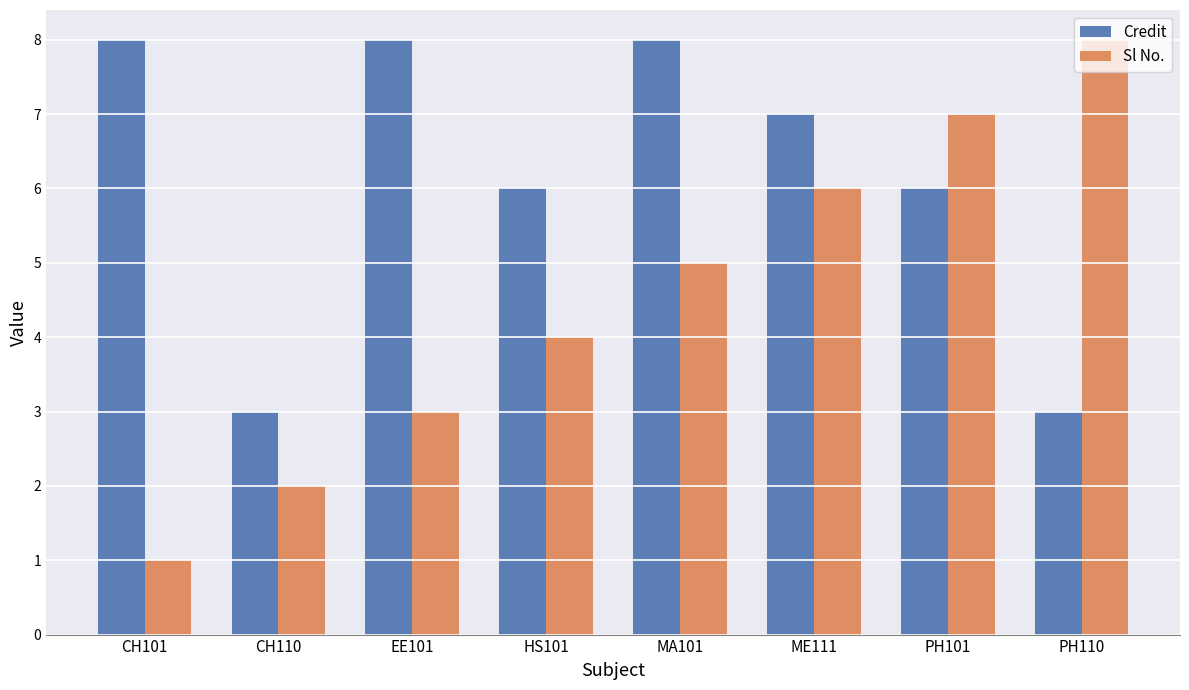

What are all the series names shown in the legend?

Credit, Sl No.